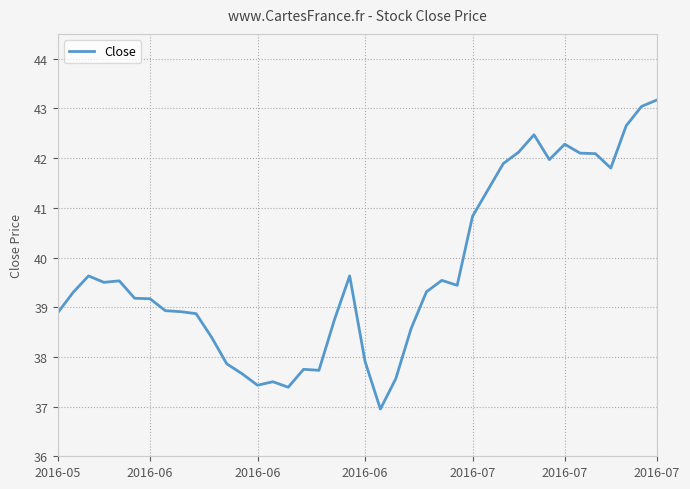

Count the number of values greater than 39.

23